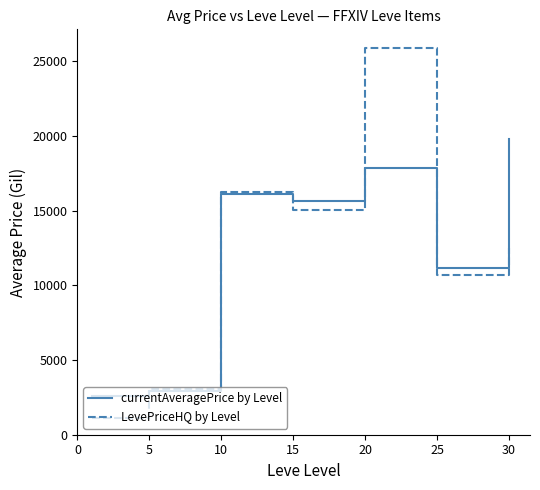

Rank the series by their maximum value, from lowest to highest.

currentAveragePrice by Level, LevePriceHQ by Level